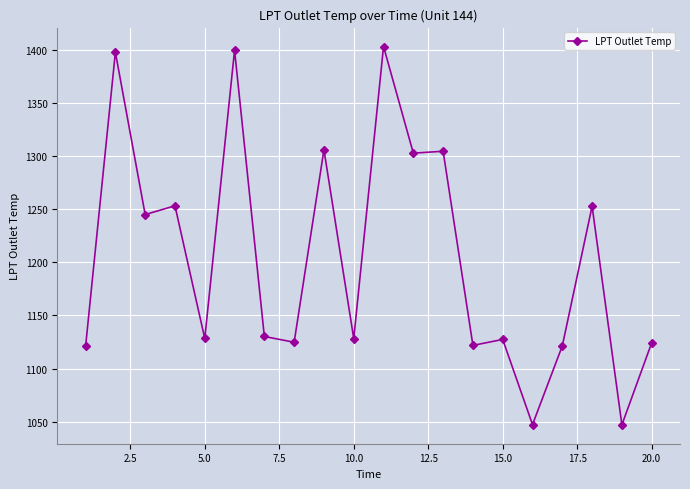

What is the difference between the maximum and minimum values?

355.9